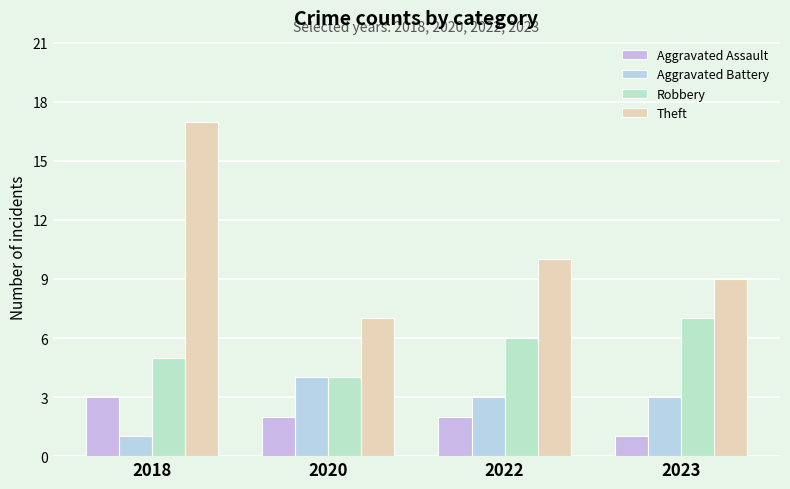

How many data points does each series have?

4